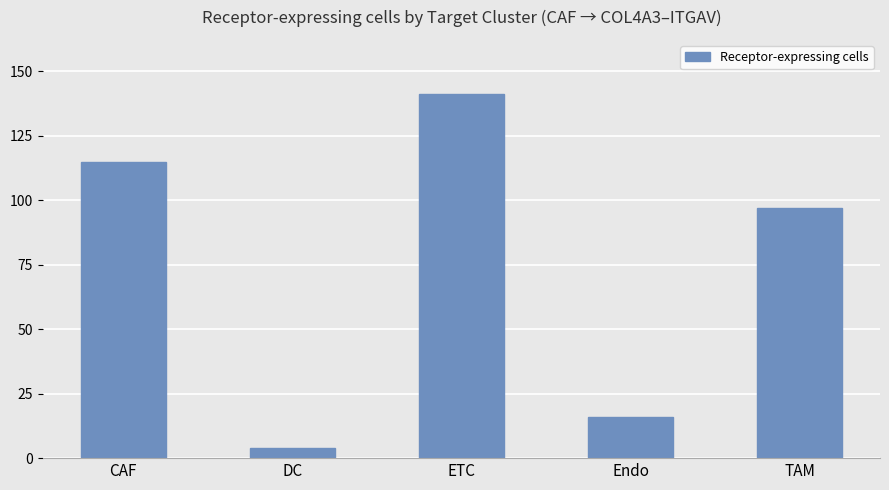

What is the maximum value shown in the chart?

141